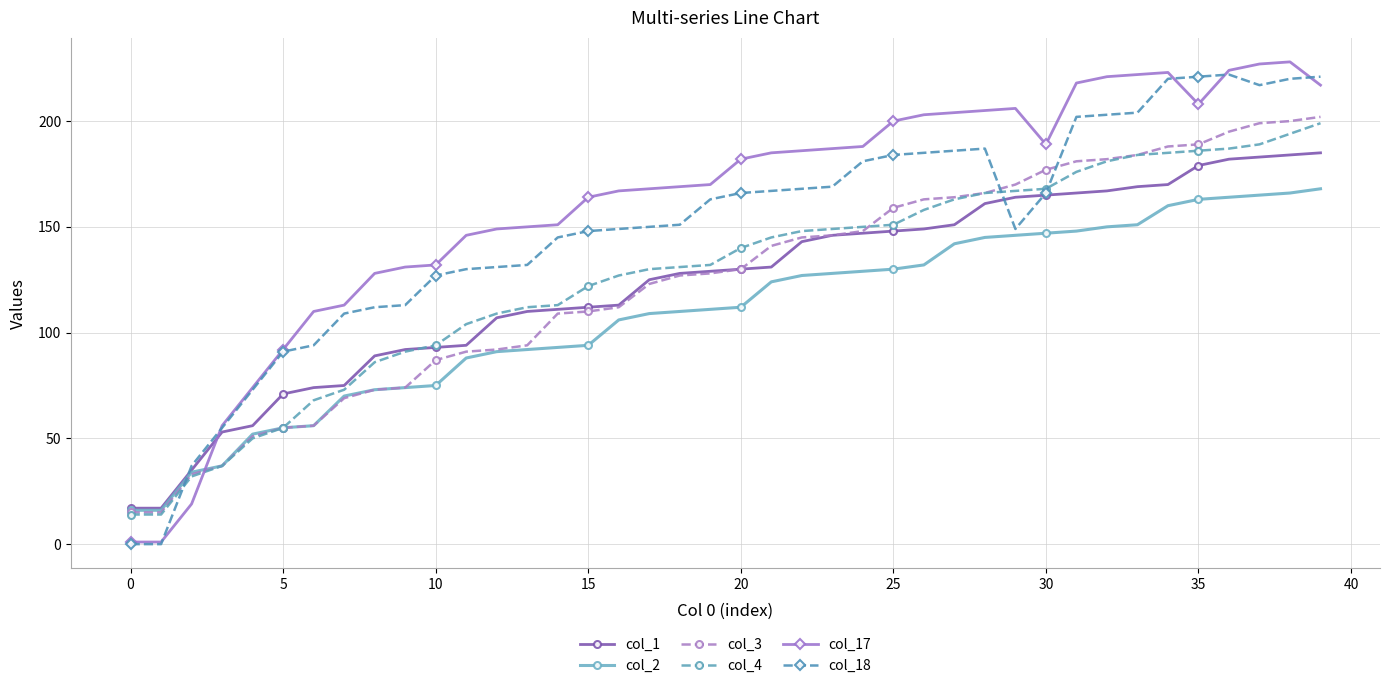

Which series ends up on top after the final intersection of col_17 and col_4?

col_17